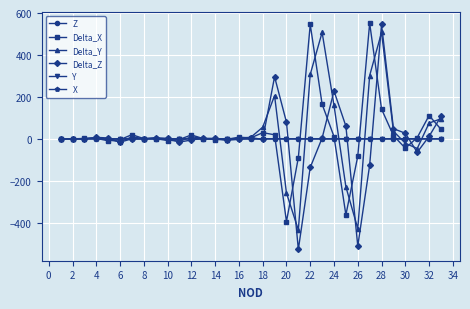

Which series has the largest range (max minus min)?

Delta_Z